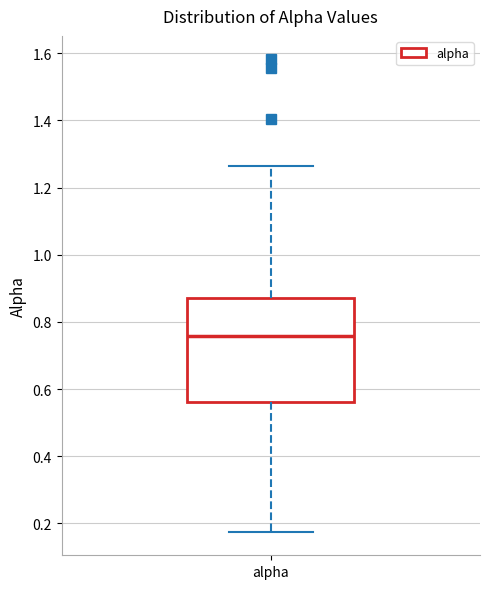

Transcribe this box plot: give where the median line is, the range the box spans, and where the two whiskers end, as read against the y-axis. The values are not printed on the chart, so give them approximately, as read against the axis.

median 0.76, box 0.56 to 0.88, whiskers 0.18 to 1.26